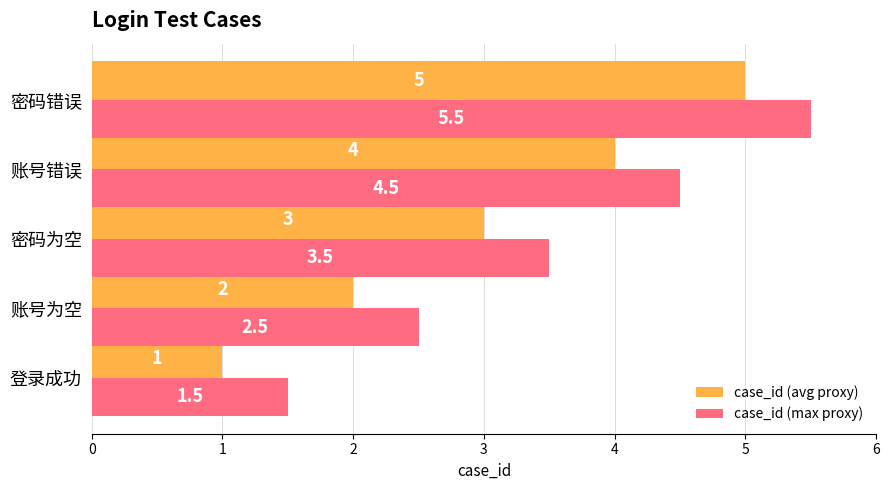

At which category is the sum across all series the highest?

密码错误